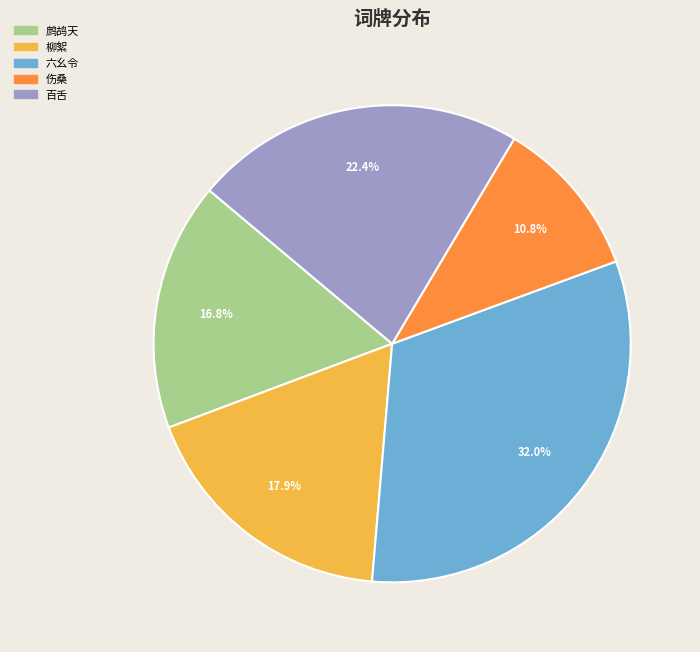

Is there any slice that represents more than half of the pie?

No